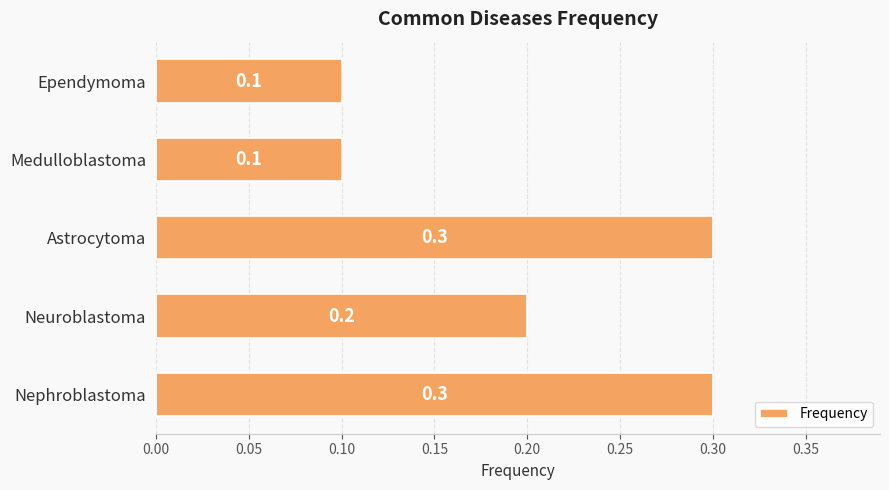

Reading bottom to top, what are all the values shown in this chart?

Nephroblastoma=0.3	Neuroblastoma=0.2	Astrocytoma=0.3	Medulloblastoma=0.1	Ependymoma=0.1